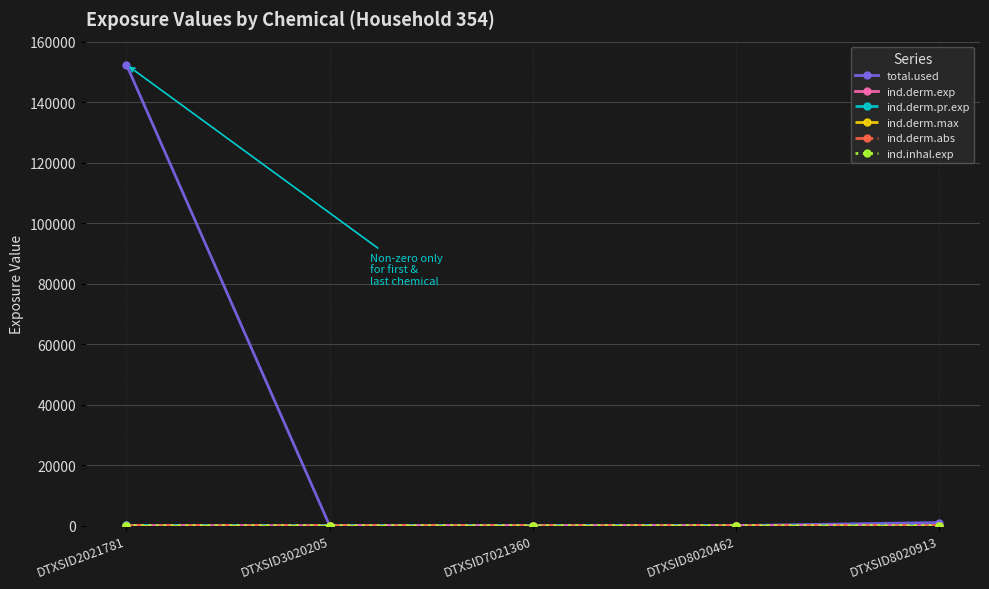

Is this an area chart (filled region under the line)?

No